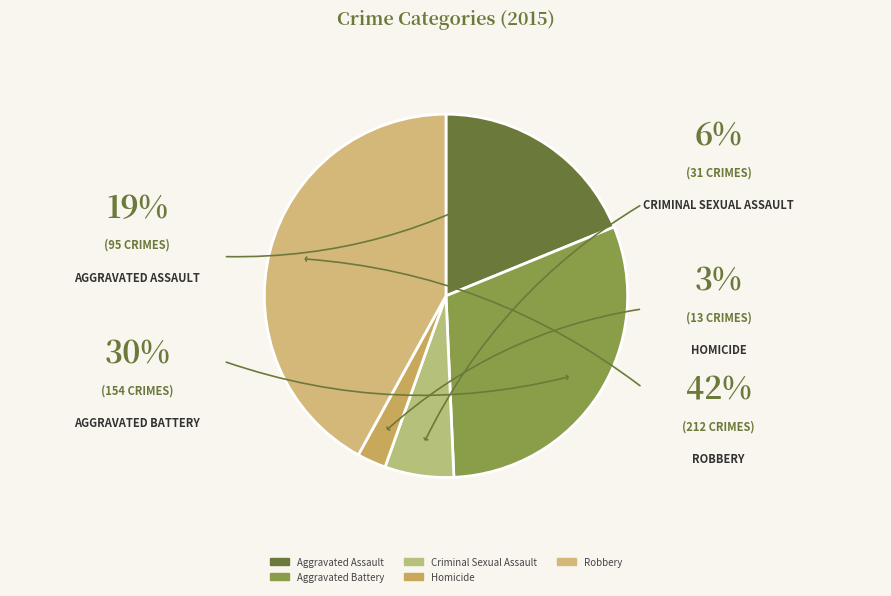

What is the ratio of the value at Aggravated Assault to the value at Criminal Sexual Assault?

3.1